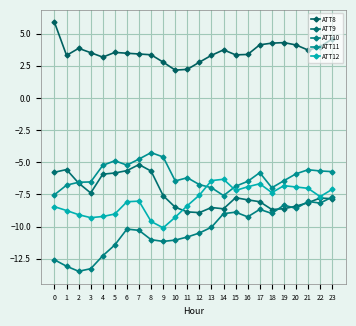

What is the value of the ATT10 point at the 3rd from the left?

-13.5